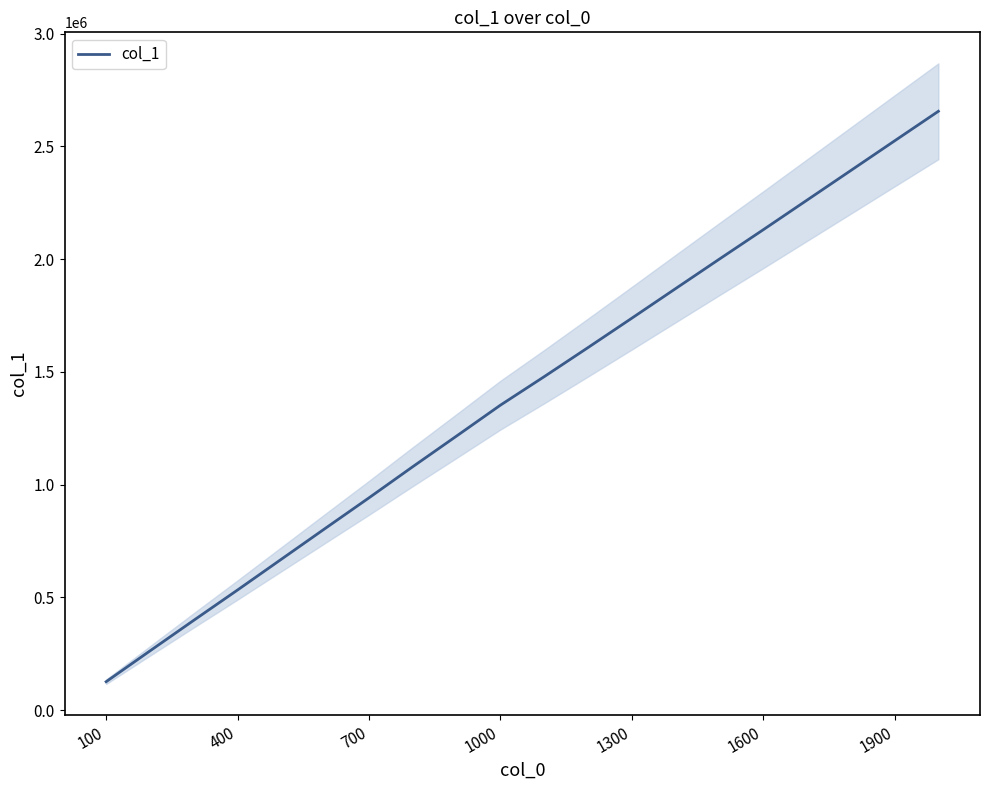

What is the greatest value displayed?

2655695